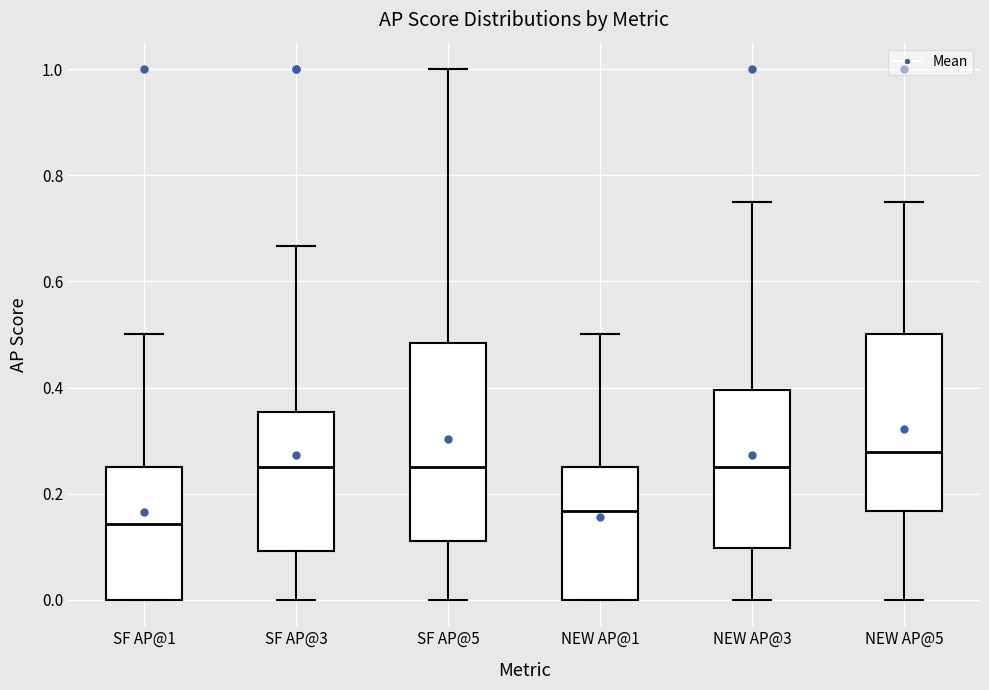

Reading left to right, read every box against the y-axis: the position of its median line, the range the box covers, and the ends of its whiskers. The values are not printed on the chart, so give them approximately, as read against the axis.

SF AP@1: median 0.14, box 0.00 to 0.26, whiskers 0.00 to 0.50
SF AP@3: median 0.26, box 0.10 to 0.36, whiskers 0.00 to 0.66
SF AP@5: median 0.26, box 0.12 to 0.48, whiskers 0.00 to 1.00
NEW AP@1: median 0.16, box 0.00 to 0.26, whiskers 0.00 to 0.50
NEW AP@3: median 0.26, box 0.10 to 0.40, whiskers 0.00 to 0.76
NEW AP@5: median 0.28, box 0.16 to 0.50, whiskers 0.00 to 0.76